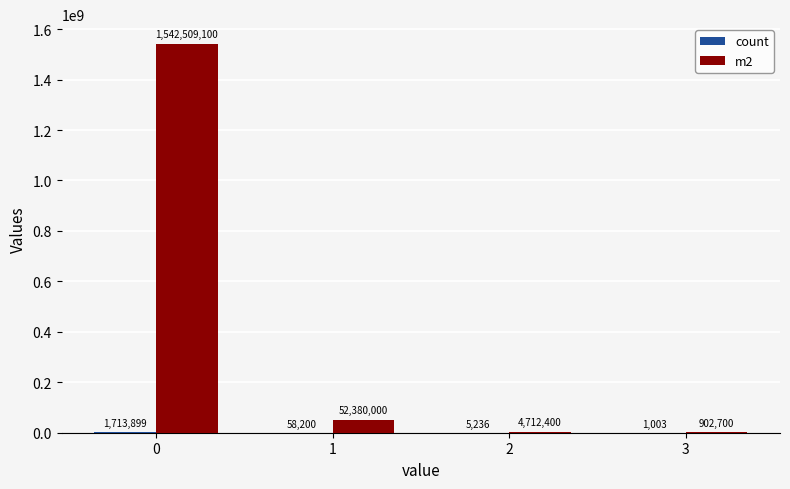

What is the sum of all m2 values?

1600504200